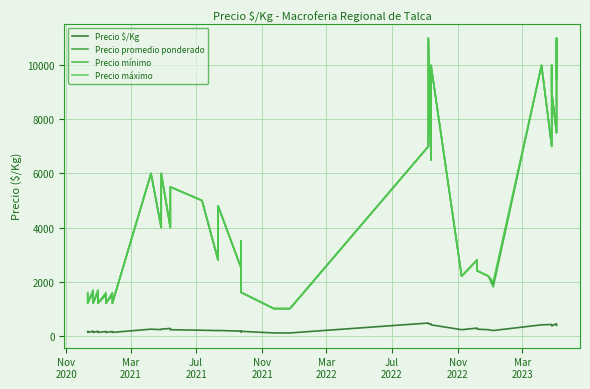

At how many categories does at least one series exceed 9613?

5